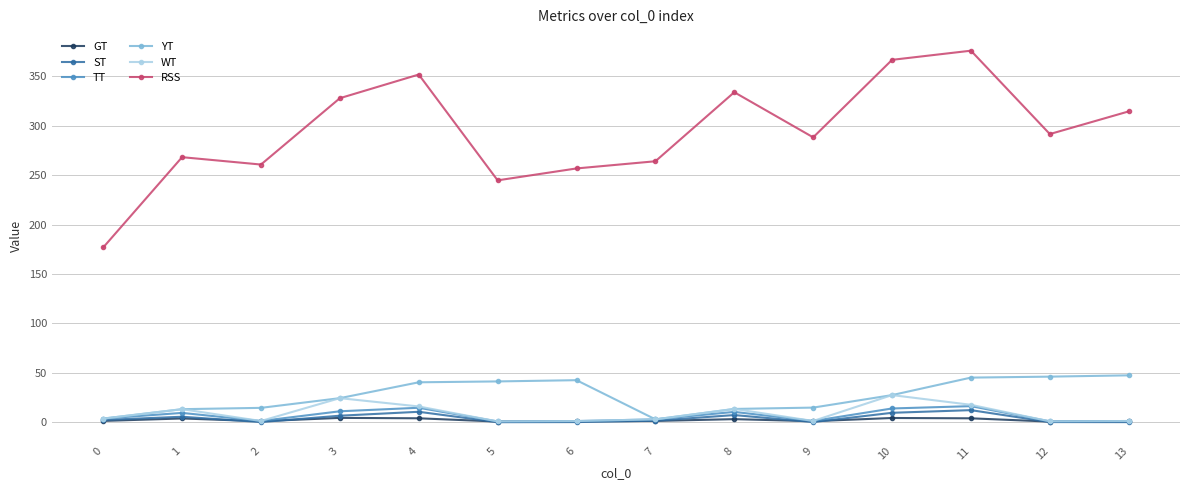

How many lines are shown in the chart?

6